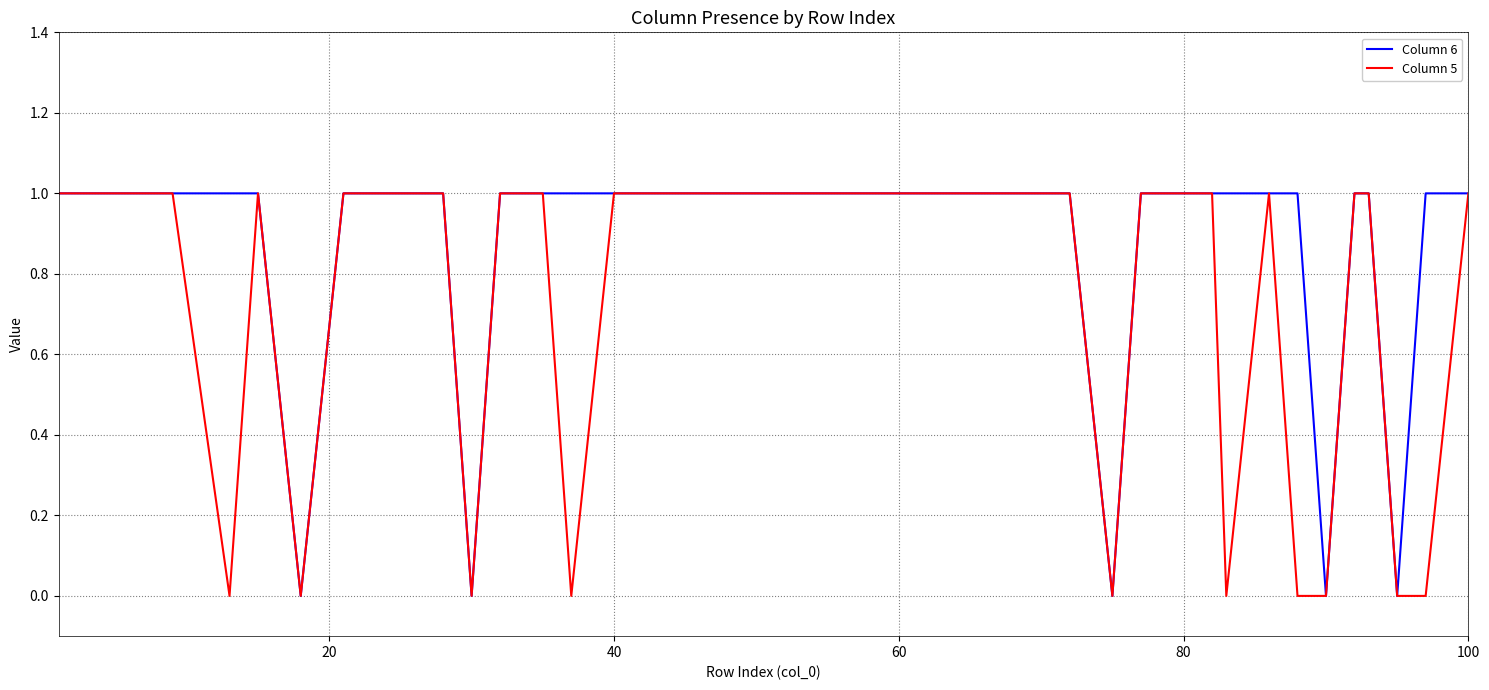

Which series has the largest total across all categories?

Column 6